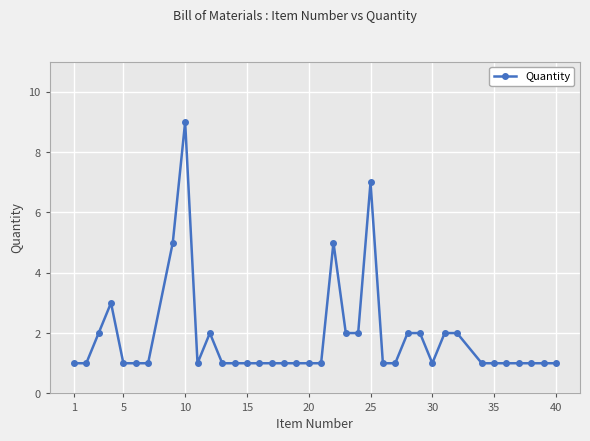

True or false: there are more than 0 points higher than both neighbors.

True